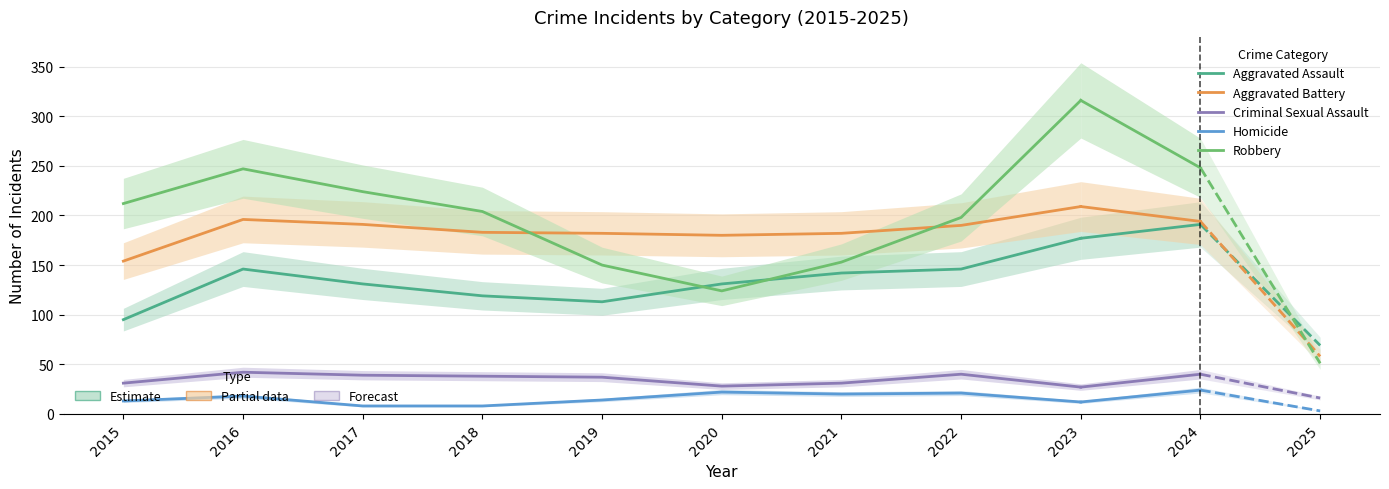

How many categories are shown in the chart?

9